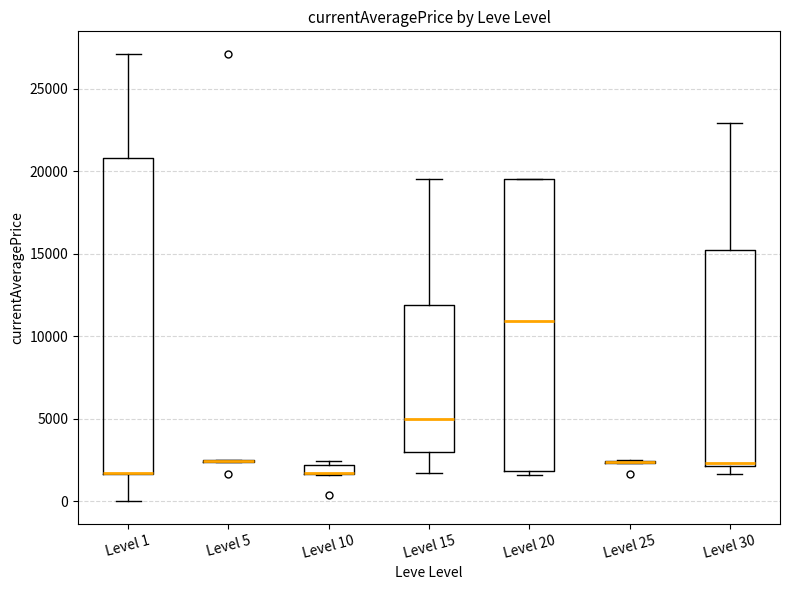

Where is the upper edge of the box for Level 15 on the y-axis? The values are not printed on the chart, so give them approximately, as read against the axis.

12000